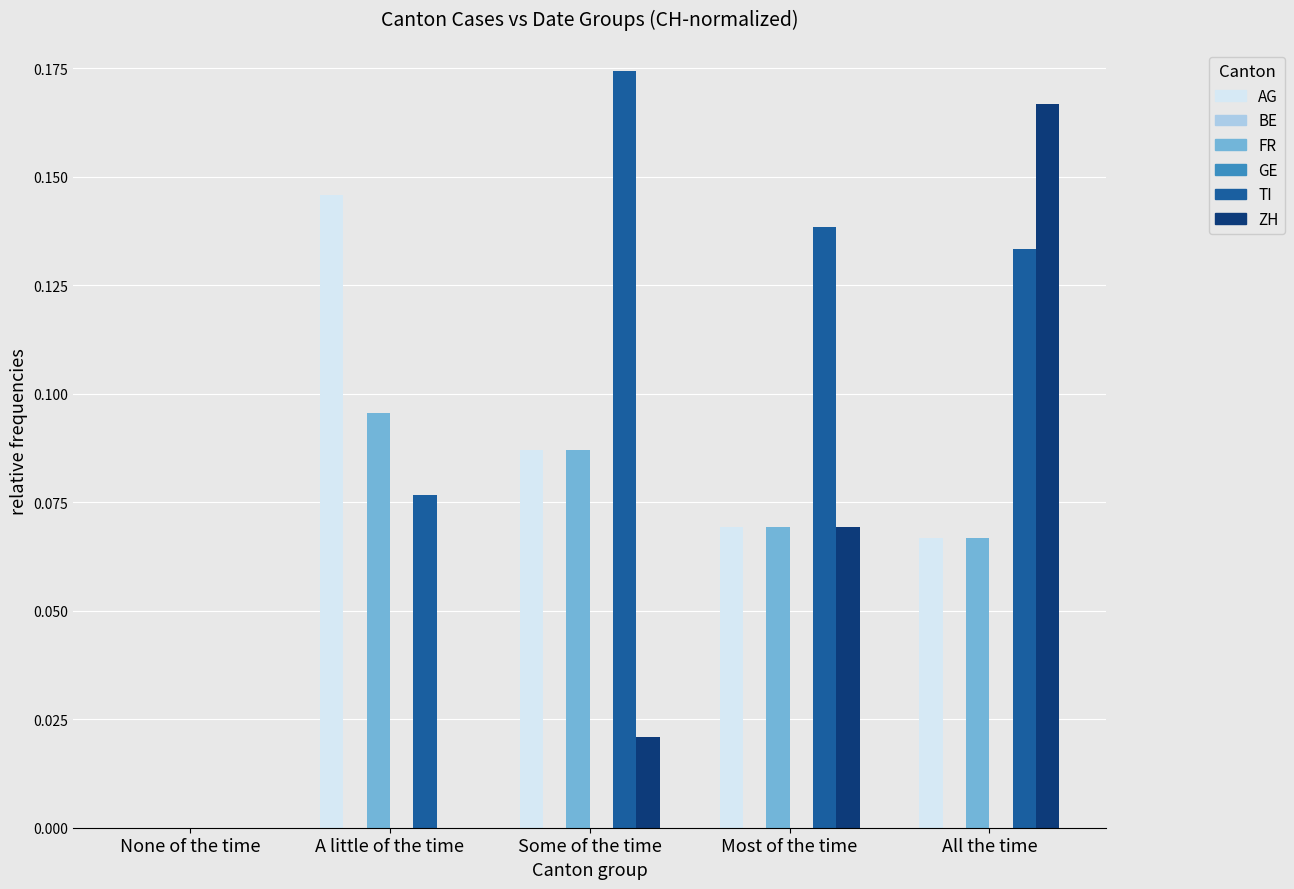

At which label does TI reach its peak?

Some of the time